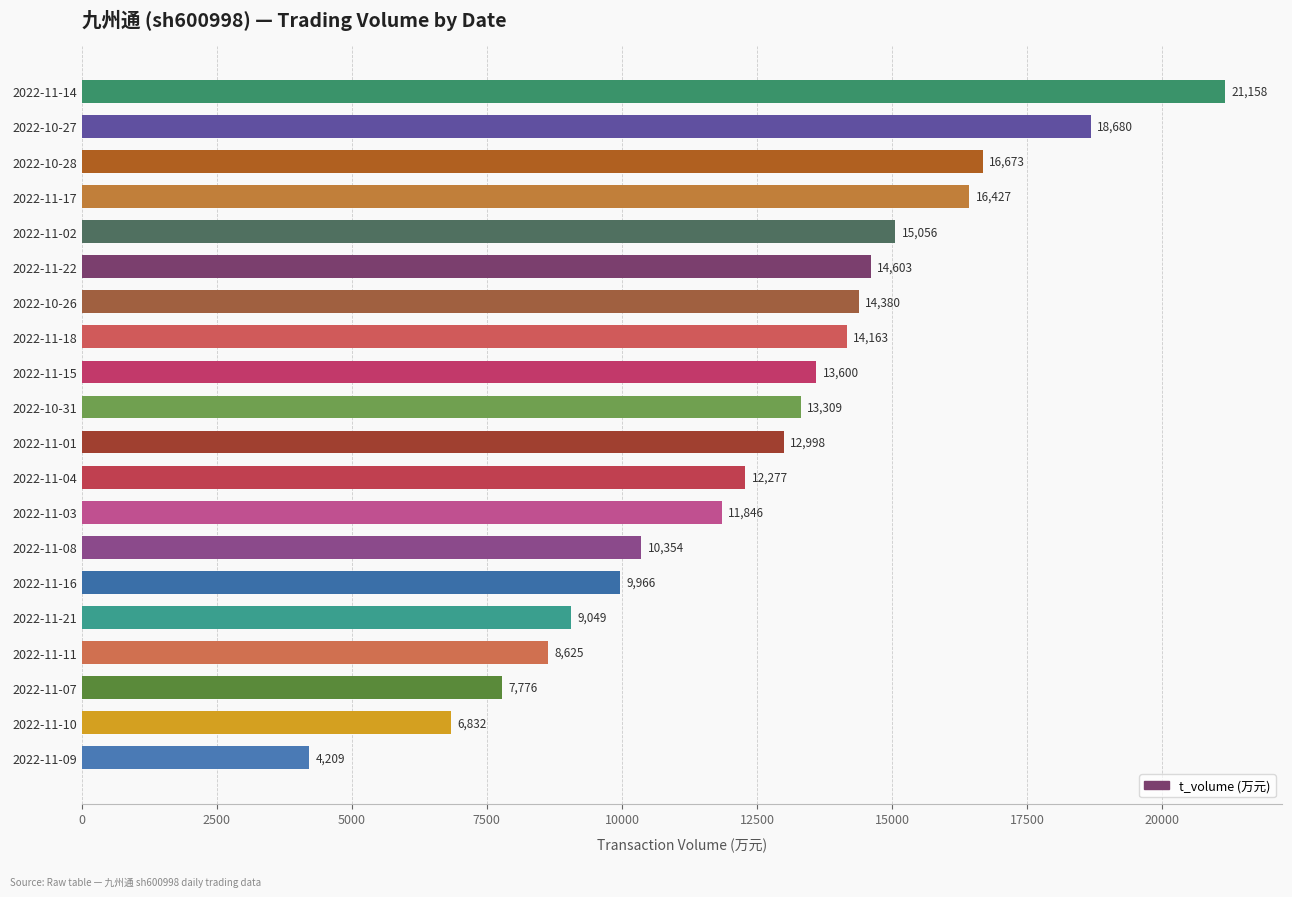

What is the ratio of the value at 2022-11-10 to the value at 2022-10-28?

0.4